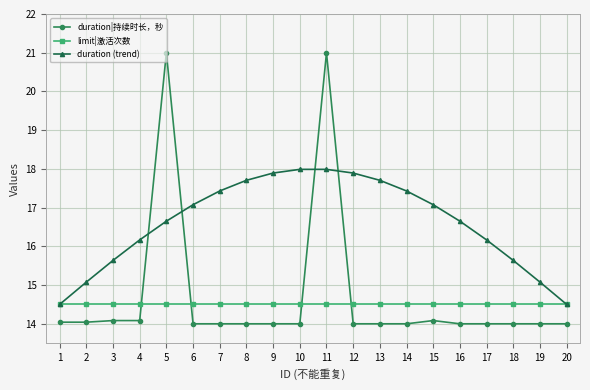

How many lines are shown in the chart?

3